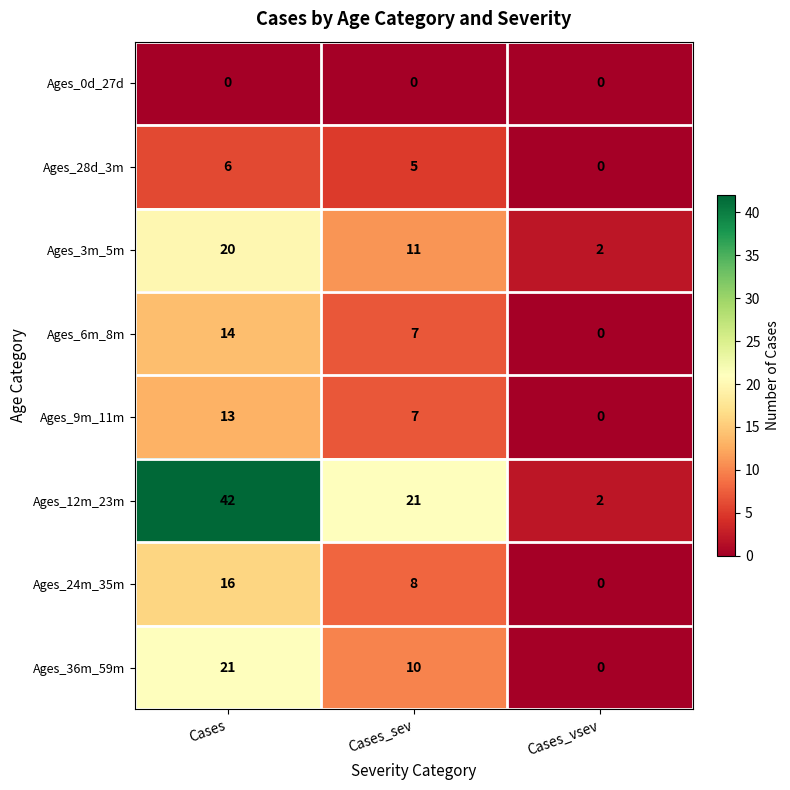

Which series has the largest total across all categories?

Ages_12m_23m